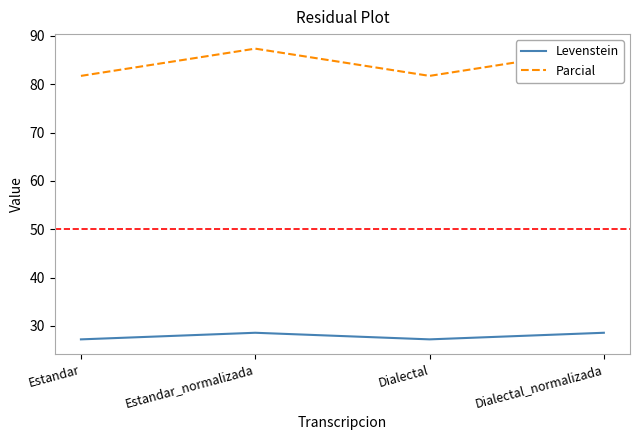

Where is Parcial nearest to the value 84?

Estandar